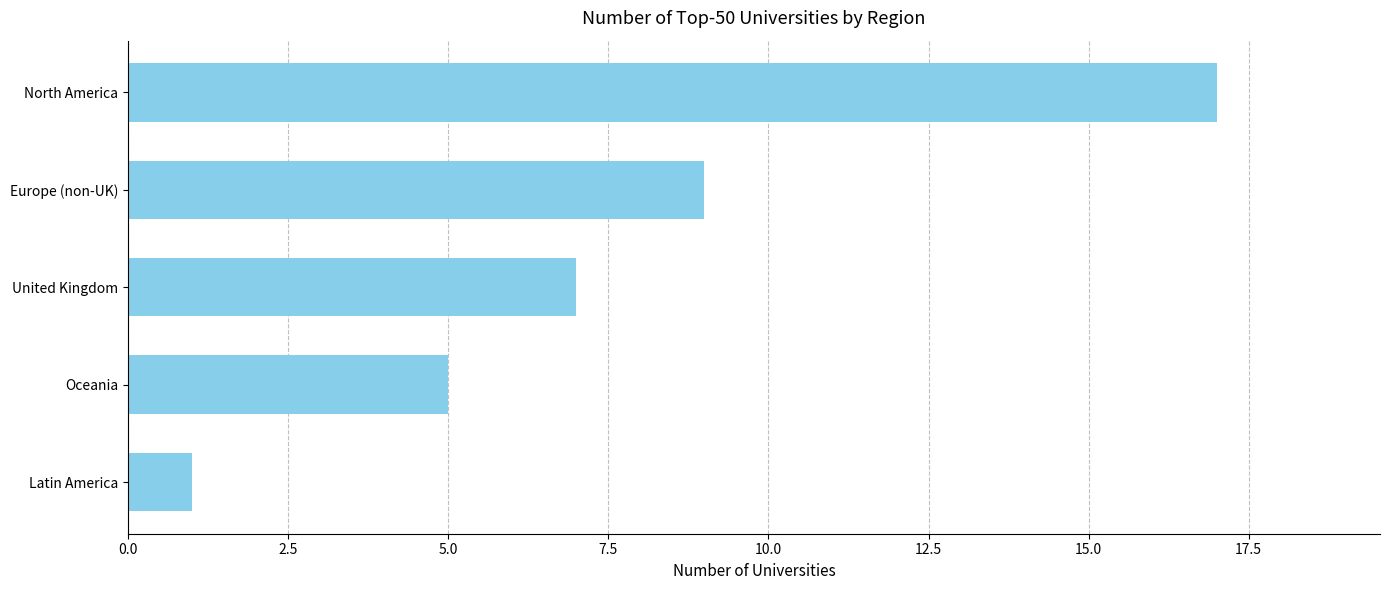

List the labels in order of value, largest first.

North America, Europe (non-UK), United Kingdom, Oceania, Latin America